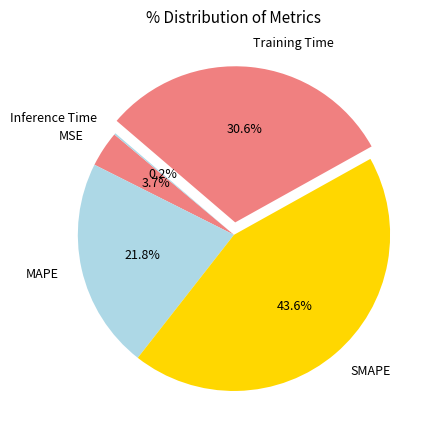

To the nearest percent, what portion does Training Time represent?

31%